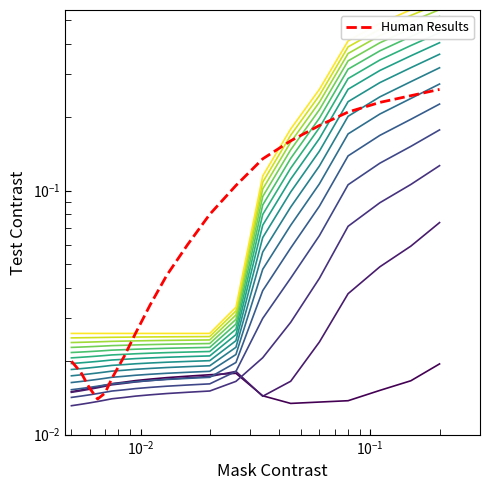

Is the value of Human Results at 9 greater than the value of contour_0 at 14?

Yes